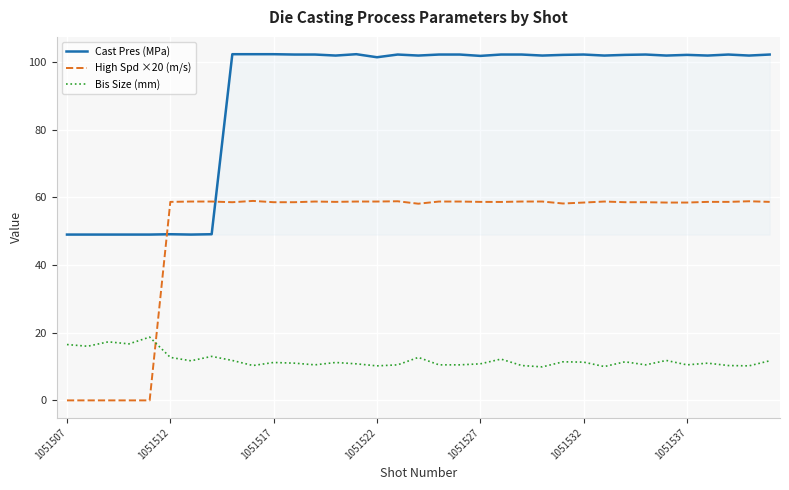

Which series has the largest total across all categories?

Cast Pres (MPa)